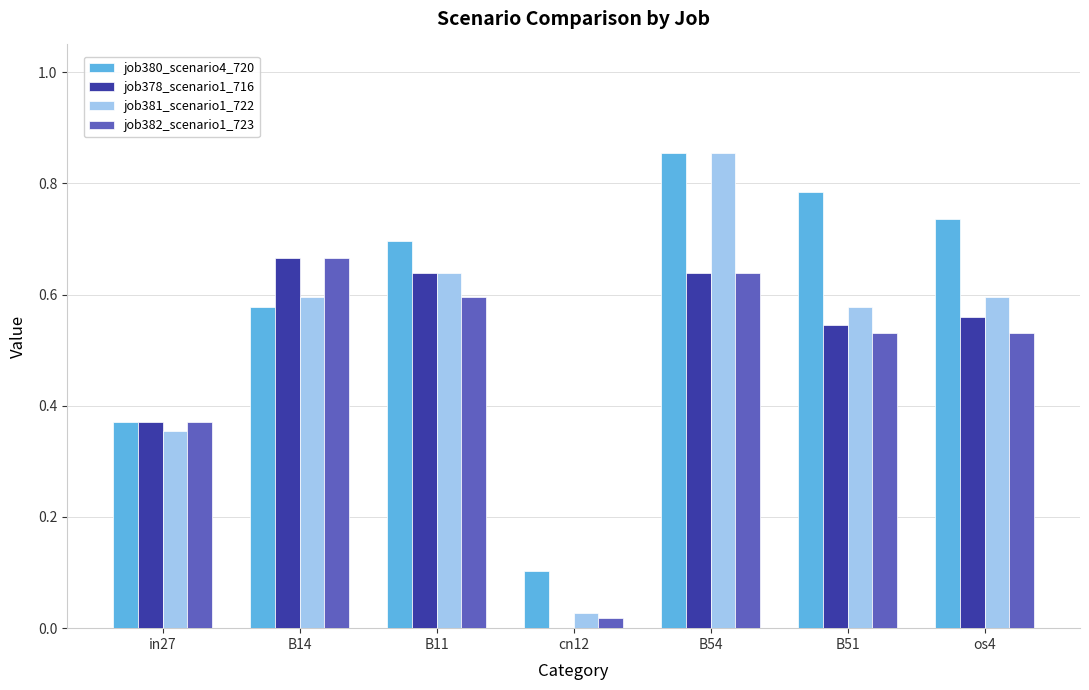

At which category is the sum across all series the highest?

B54